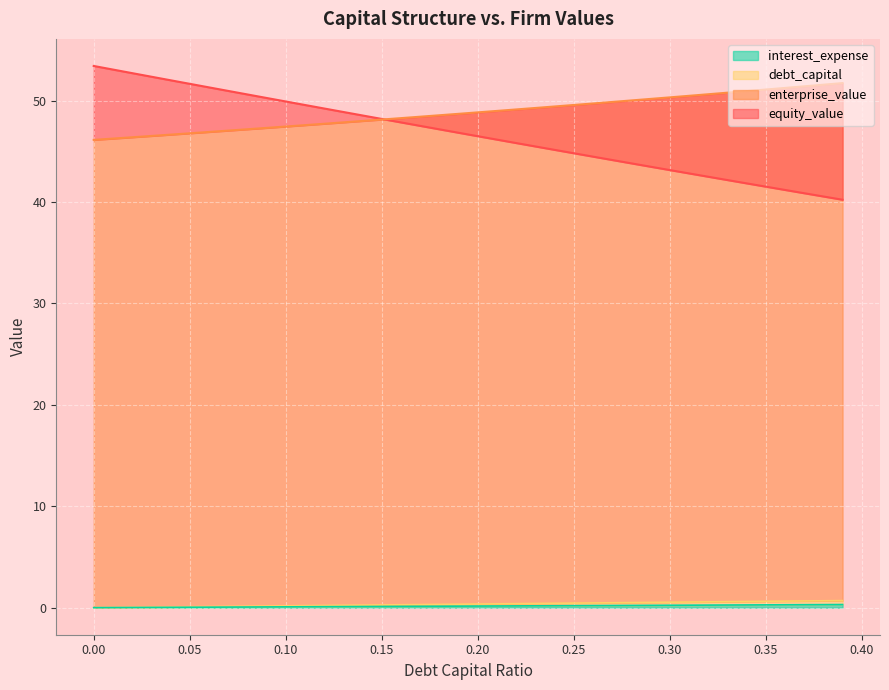

True or false: equity_value and interest_expense cross at least once.

False